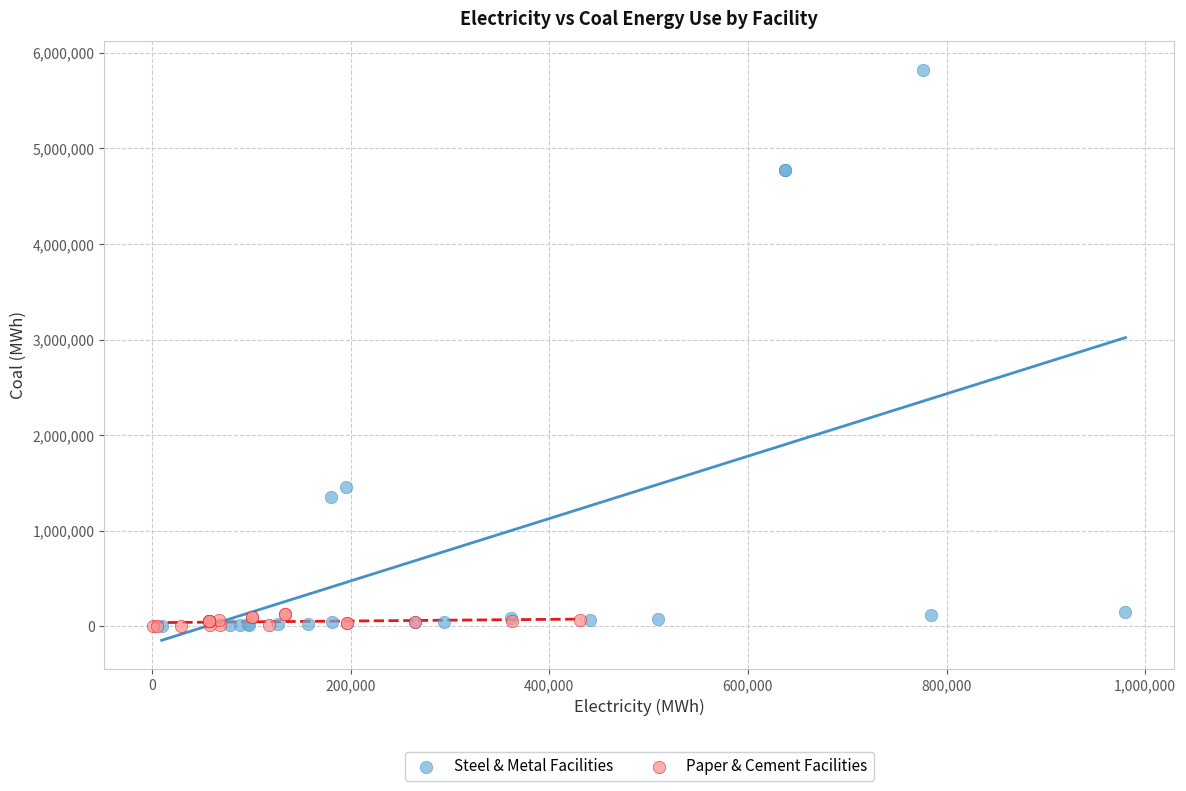

Which series has the largest Y range (max minus min)?

Steel & Metal Facilities